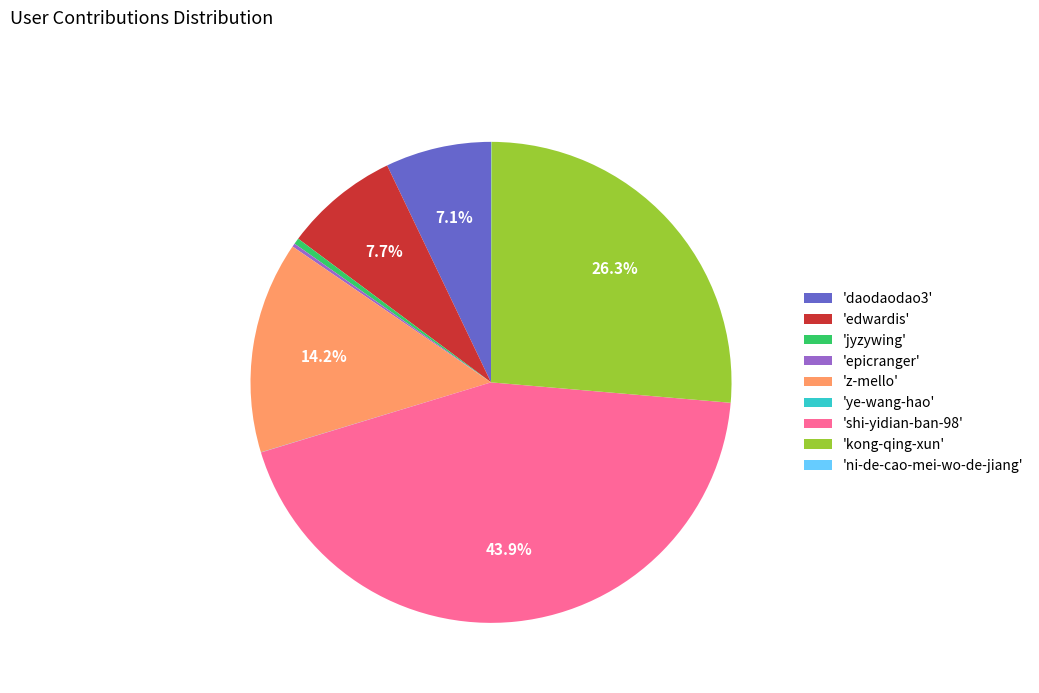

Is 'edwardis' the majority of the pie?

No